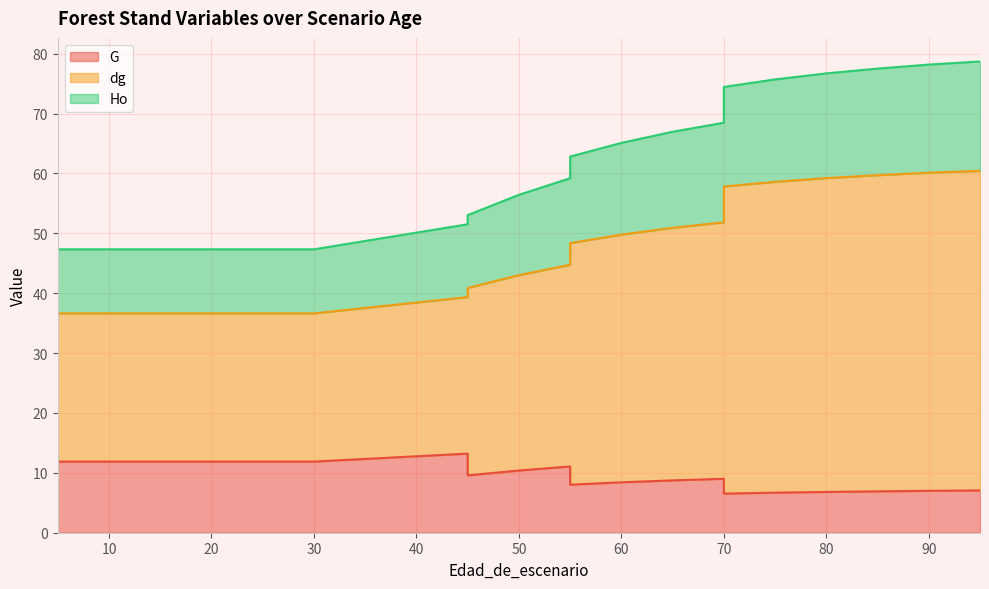

At which label does Ho reach its minimum?

5